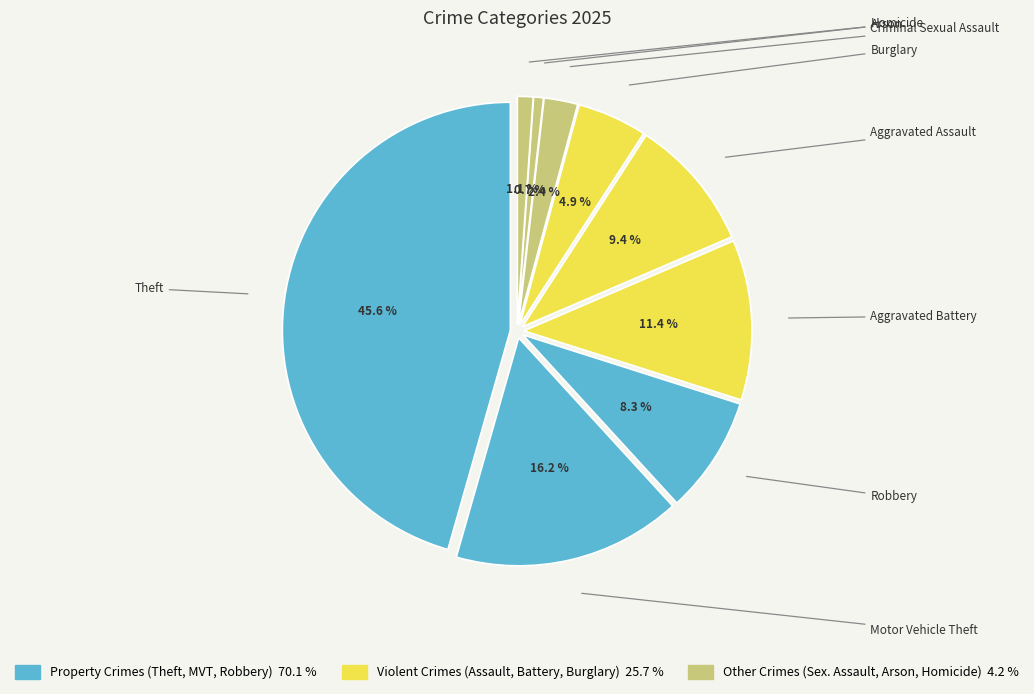

To the nearest percent, what is the difference between the largest and smallest slice percentages?

45%